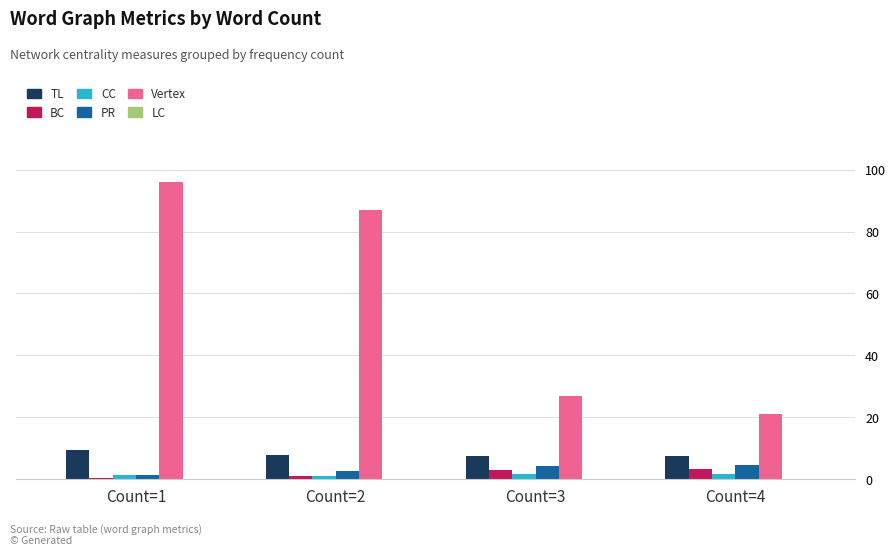

How many groups of bars are there?

4